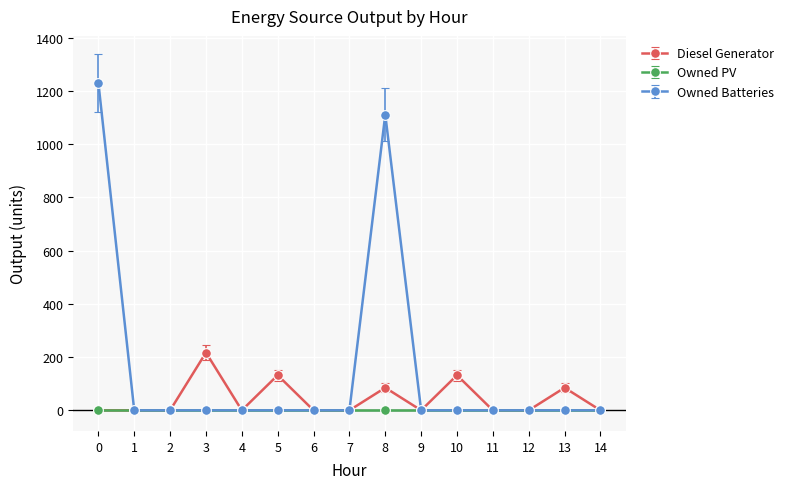

How many data points in Diesel Generator are above 0?

5